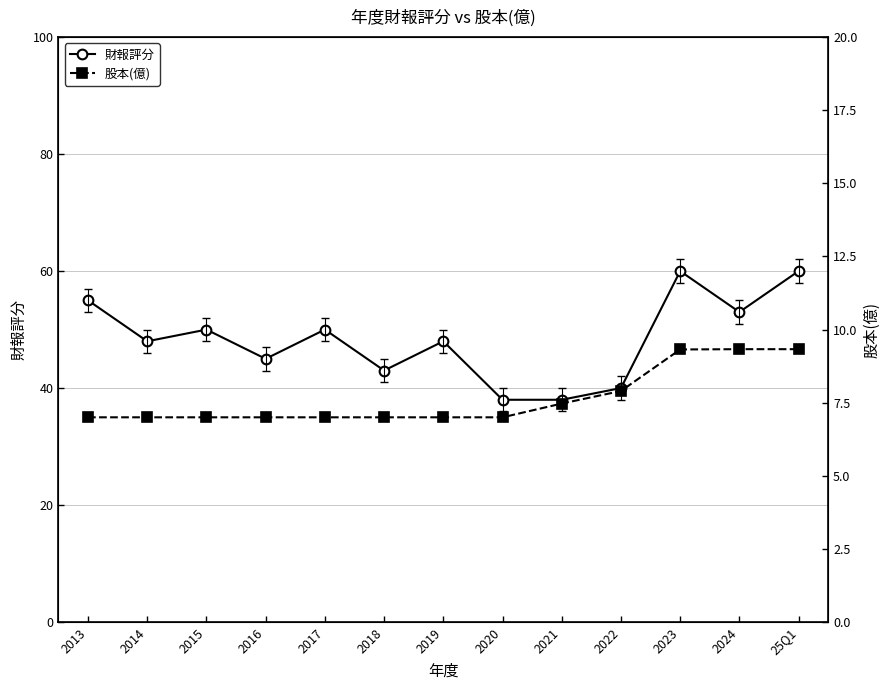

What is the spread (max minus min) of values at 2015?

43.0